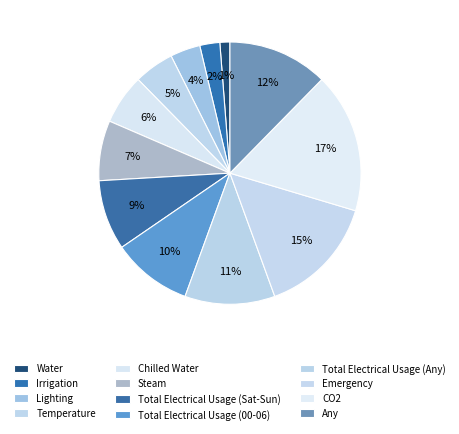

Rank the categories by value from highest to lowest.

CO2, Emergency, Any, Total Electrical Usage (Any), Total Electrical Usage (00-06), Total Electrical Usage (Sat-Sun), Steam, Chilled Water, Temperature, Lighting, Irrigation, Water